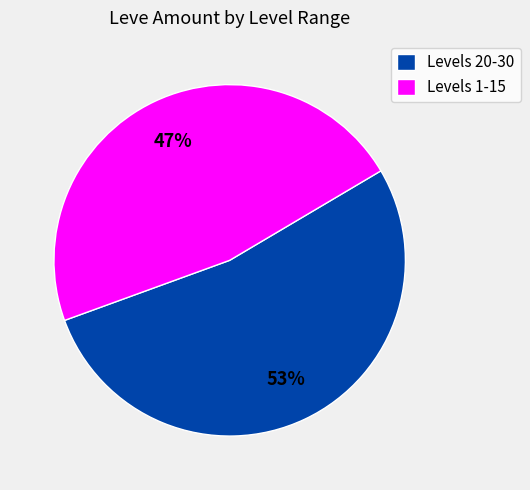

Is there a majority slice in this chart?

Yes